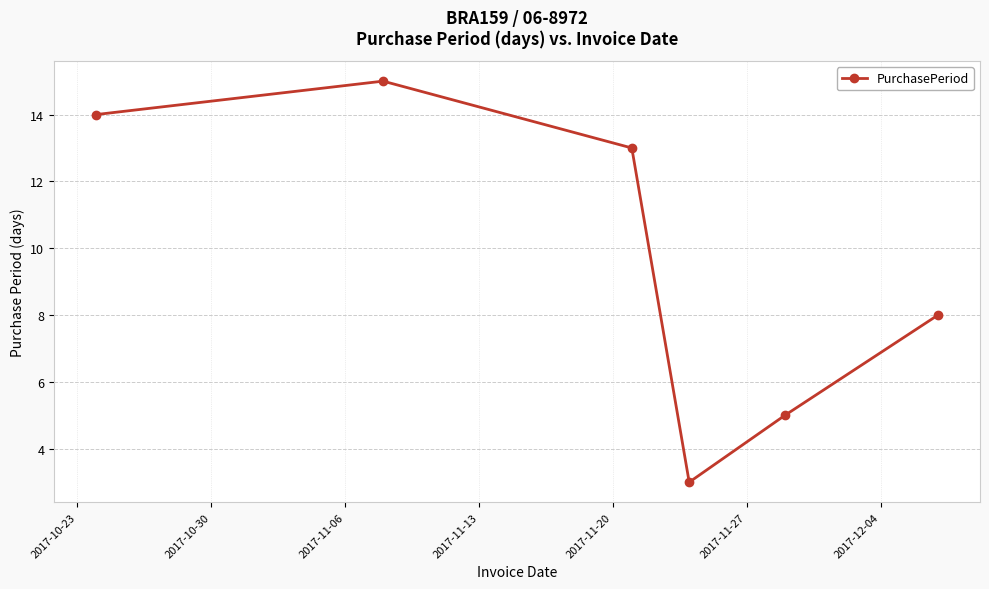

Reading left to right, what are all the values shown in this chart?

14	15	13	3	5	8